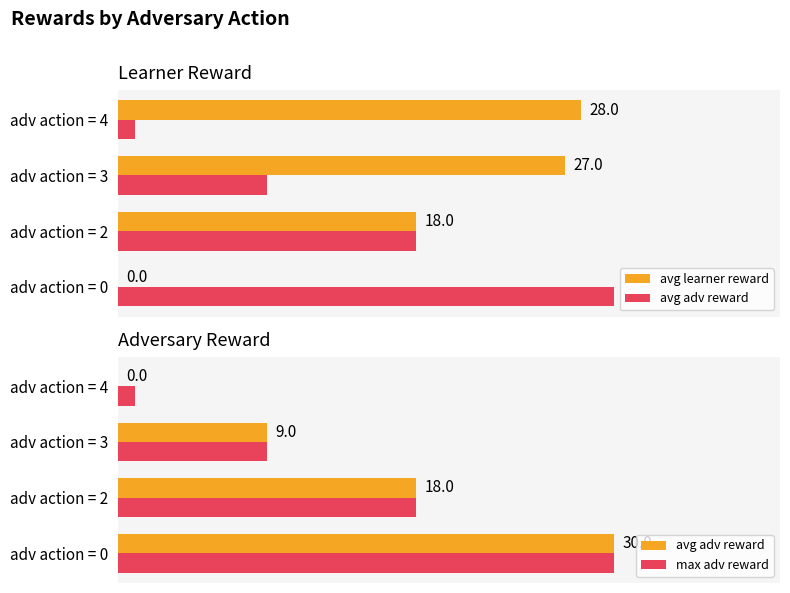

Which series has the largest range (max minus min)?

avg adv reward